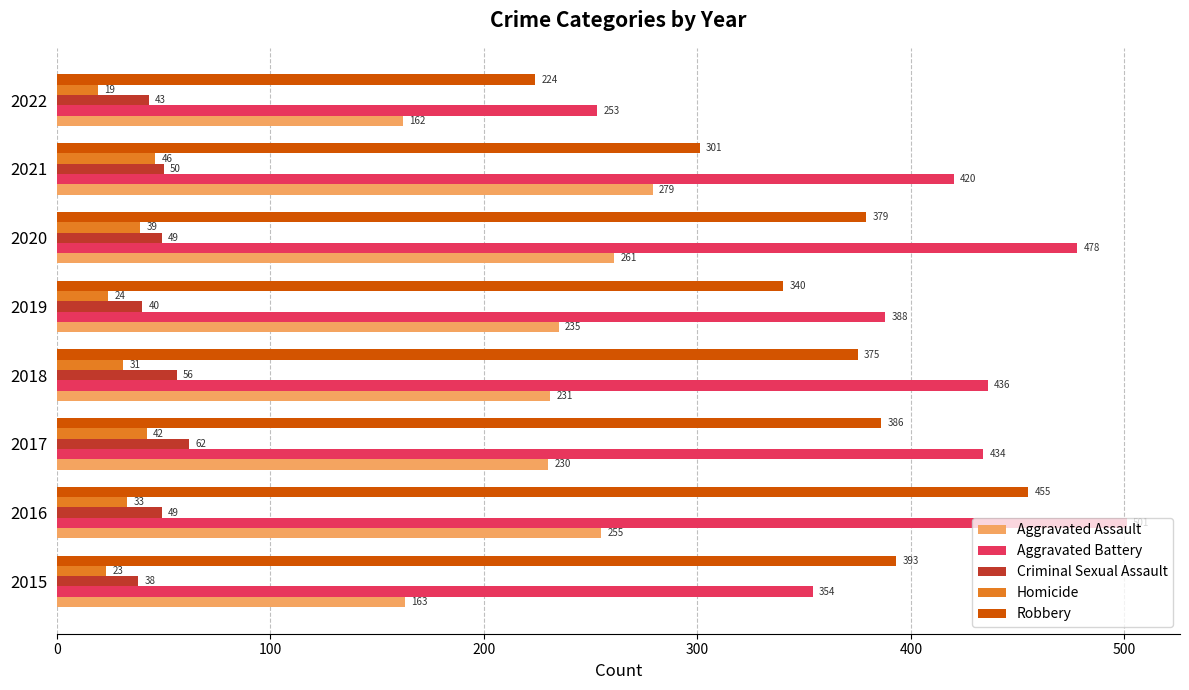

Count the Criminal Sexual Assault values in the range 43 to 56.

5